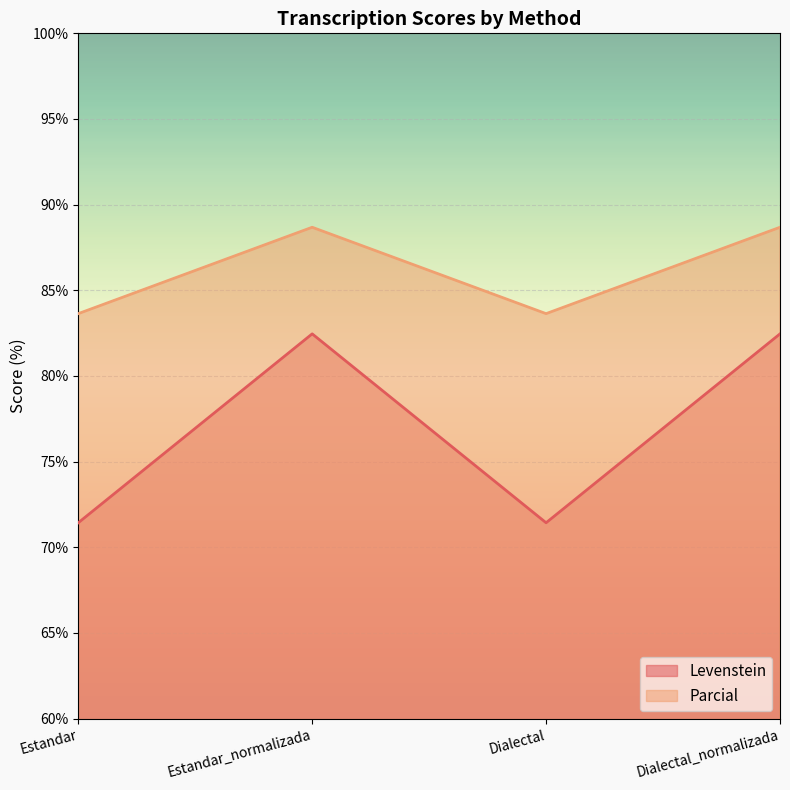

What is the sum of all Levenstein values?

307.8